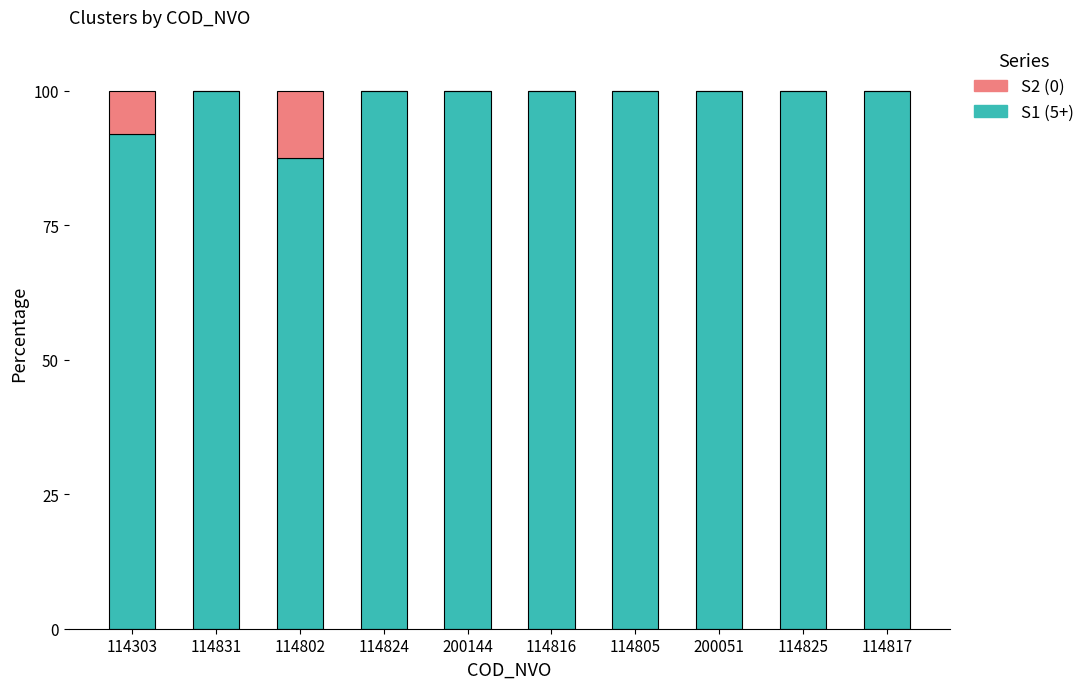

Reading left to right, what are the values for S1?

114303=92.0	114831=100.0	114802=87.5	114824=100.0	200144=100.0	114816=100.0	114805=100.0	200051=100.0	114825=100.0	114817=100.0